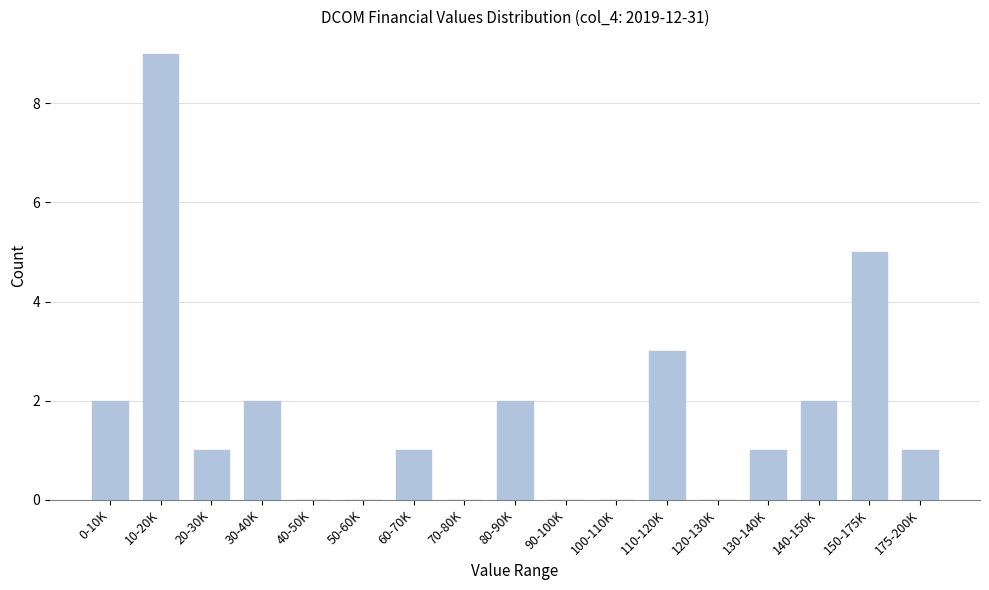

Reading left to right, list all the values displayed in this chart.

0-10K=2	10-20K=9	20-30K=1	30-40K=2	40-50K=0	50-60K=0	60-70K=1	70-80K=0	80-90K=2	90-100K=0	100-110K=0	110-120K=3	120-130K=0	130-140K=1	140-150K=2	150-175K=5	175-200K=1